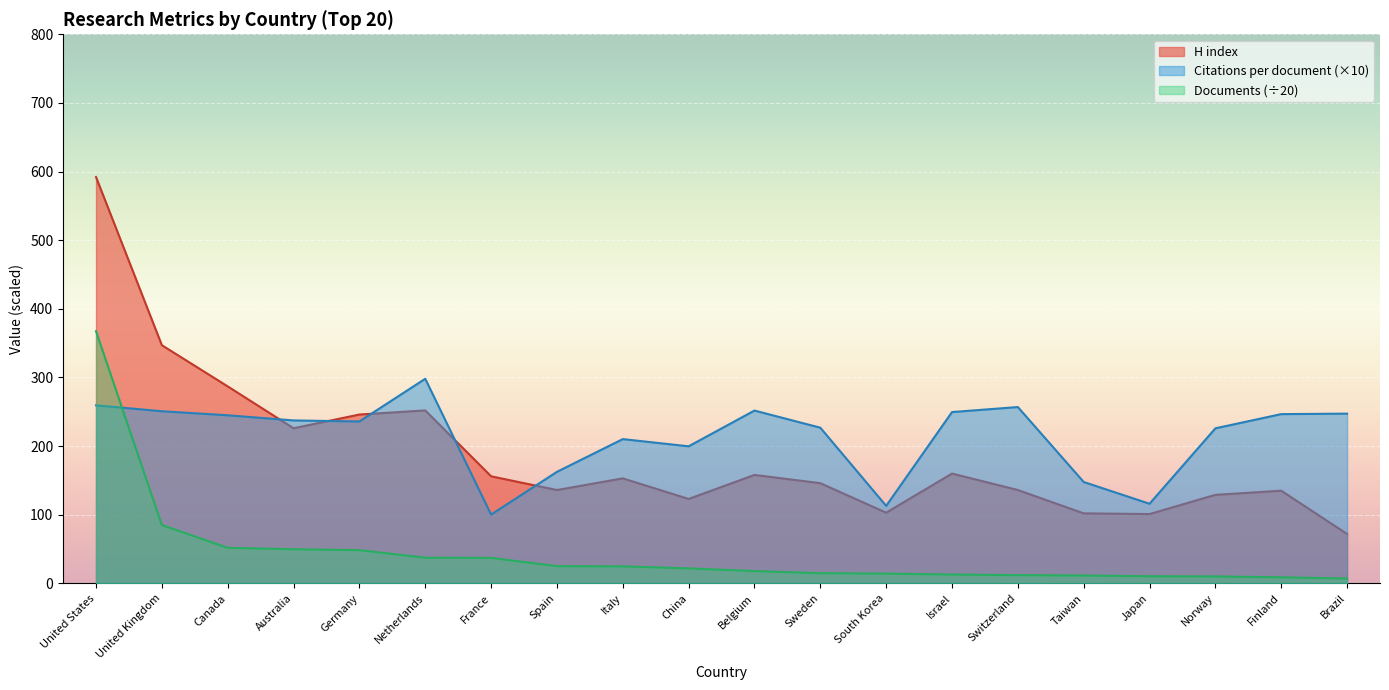

Is the value of Citations per document at China greater than the value of Documents at Canada?

Yes